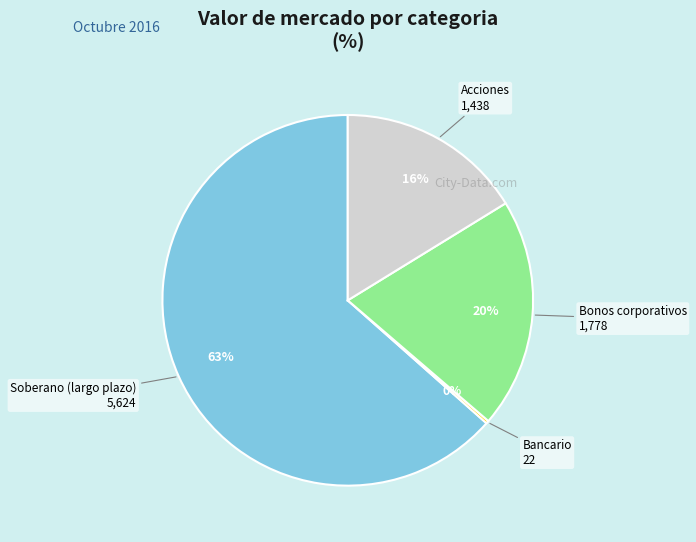

To the nearest percent, what is the average slice percentage?

25%